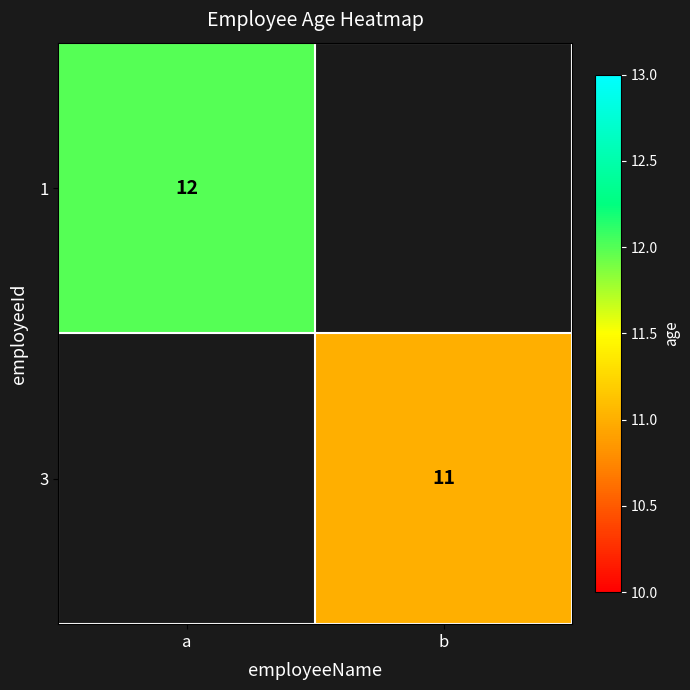

Is it true that 1 equals 12 at a?

True